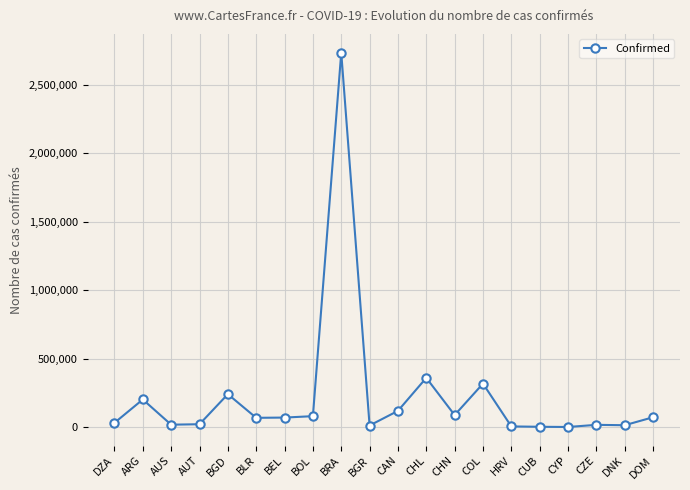

Does the chart have visible grid lines?

Yes